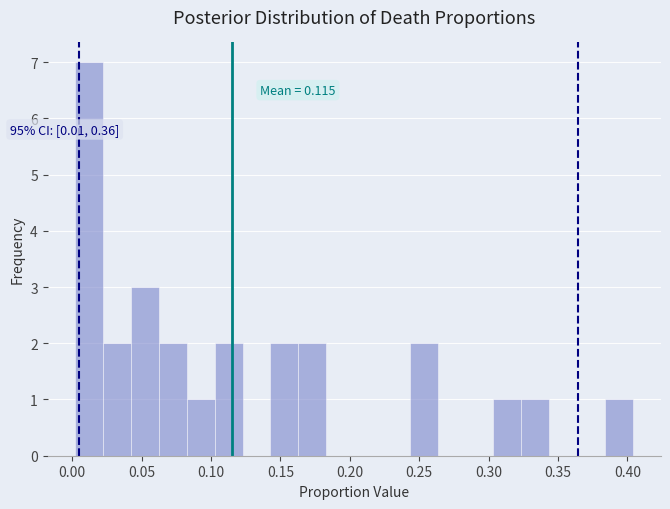

Which range on the x-axis has the tallest bar?

0.000 to 0.020